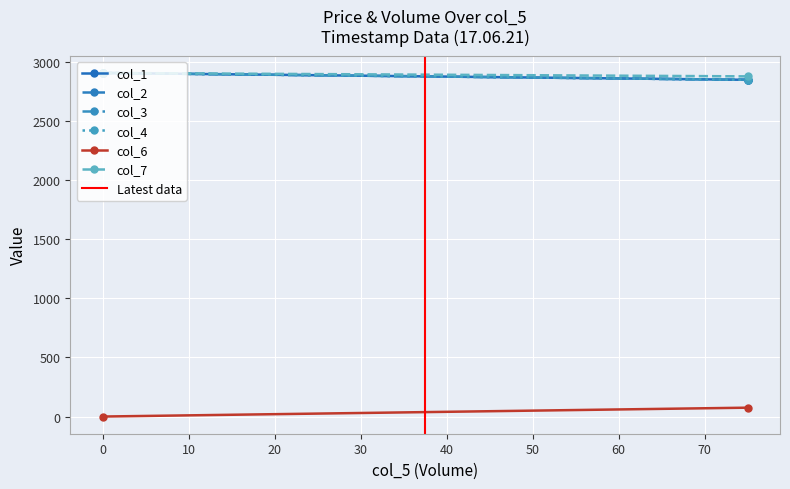

Is this an area chart (filled region under the line)?

No